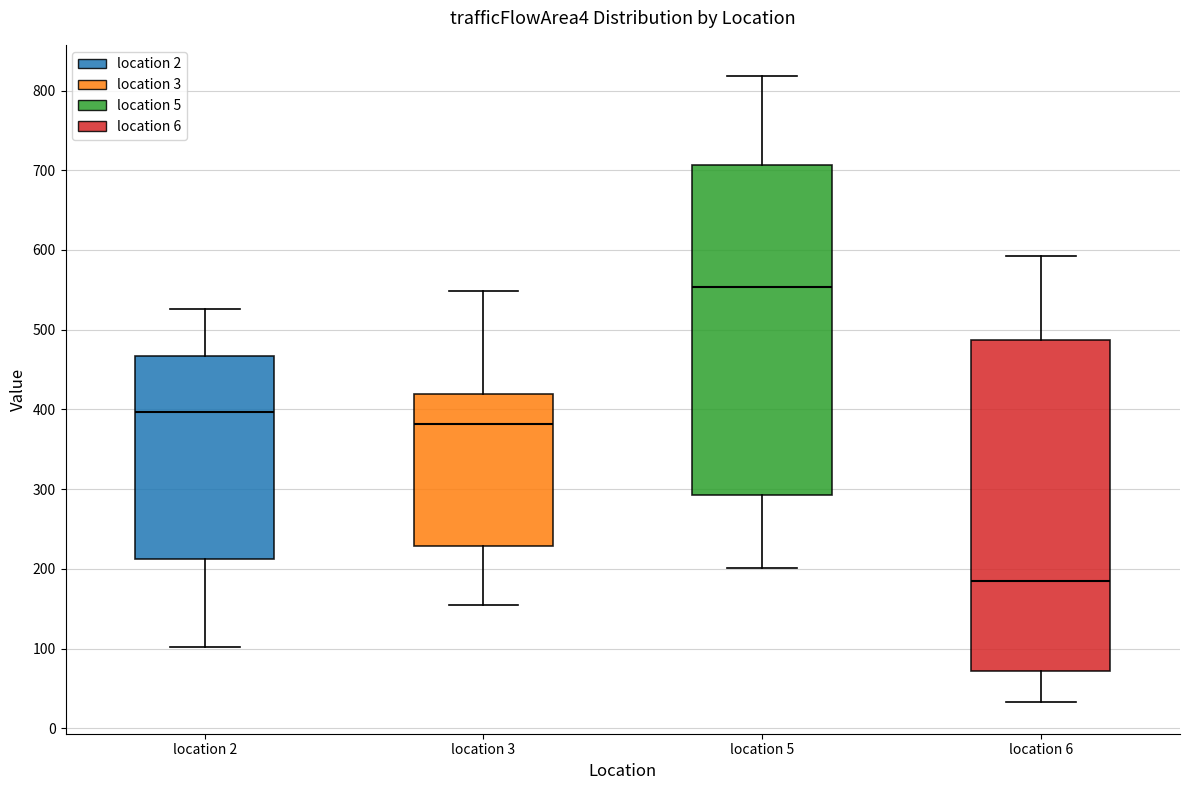

Reading left to right, read every box against the y-axis: the position of its median line, the range the box covers, and the ends of its whiskers. The values are not printed on the chart, so give them approximately, as read against the axis.

location 2: median 400, box 210 to 470, whiskers 100 to 530
location 3: median 380, box 230 to 420, whiskers 150 to 550
location 5: median 550, box 290 to 710, whiskers 200 to 820
location 6: median 180, box 70 to 490, whiskers 30 to 590